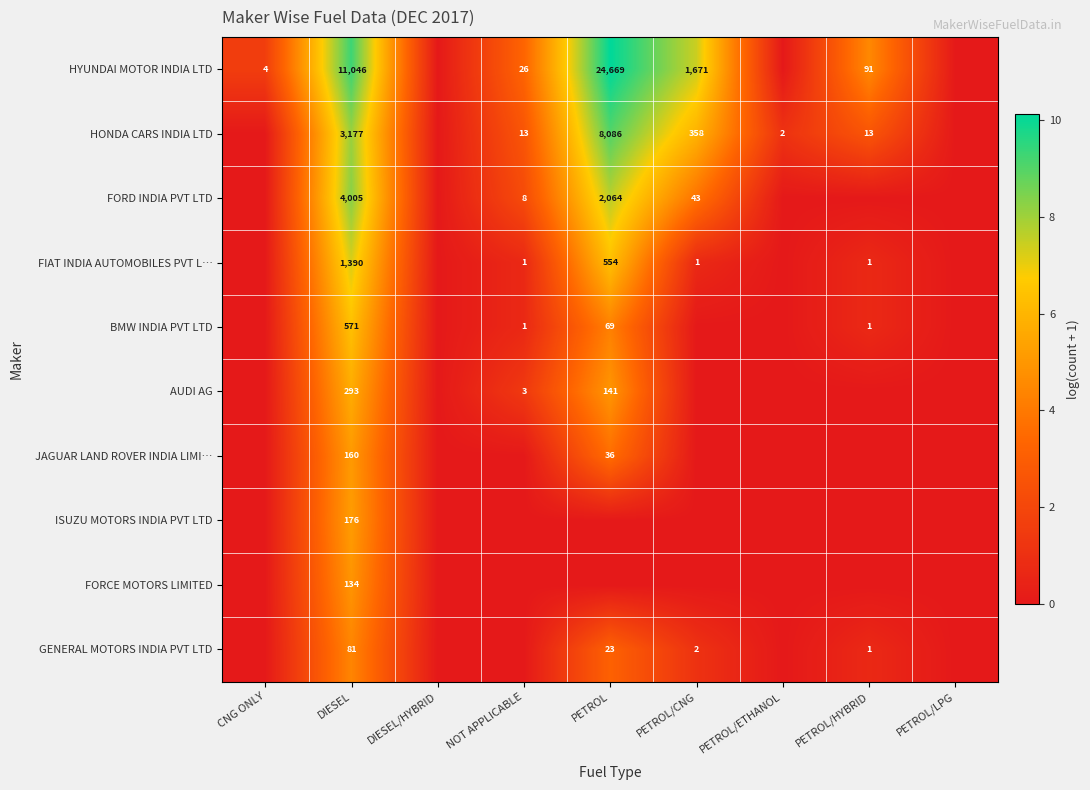

Is it true that HYUNDAI MOTOR INDIA LTD equals 91 at PETROL/HYBRID?

True